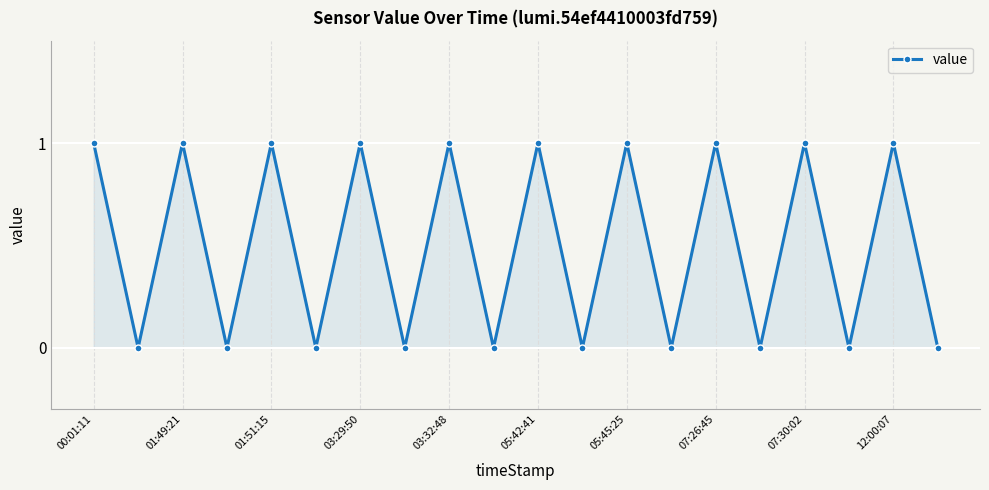

What is the sum of all values?

10